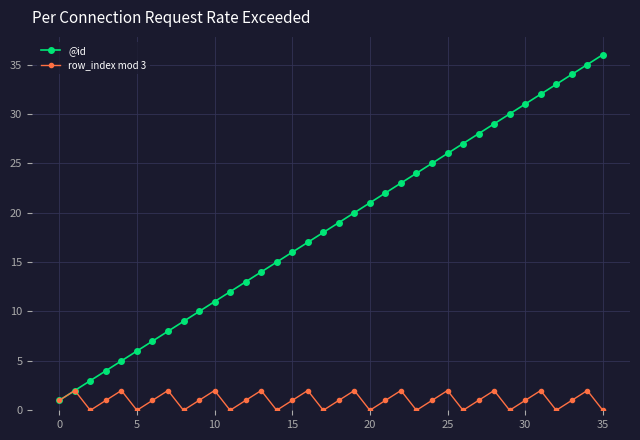

True or false: @id has more than 1 points higher than both neighbors.

False